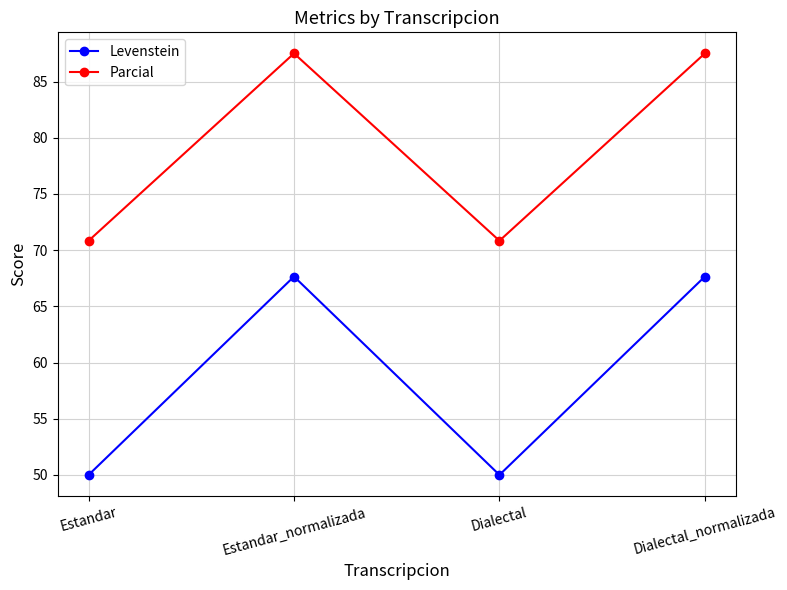

True or false: Levenstein has a value of 26.6 at Estandar.

False